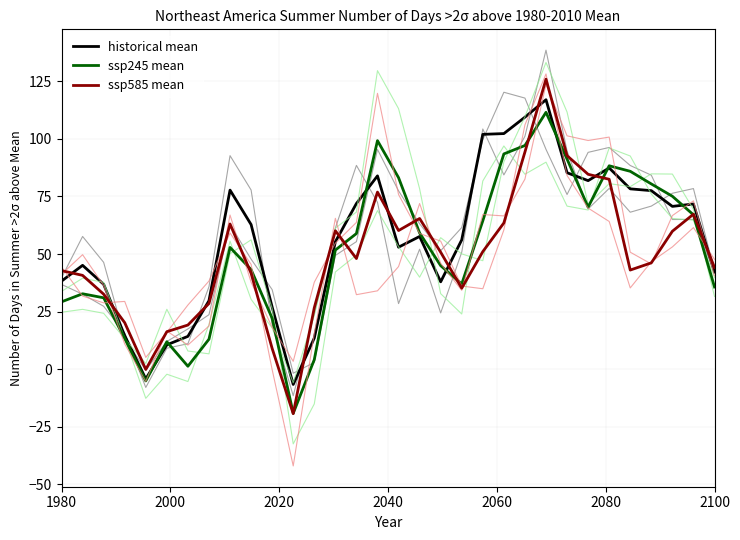

What is the lowest value of the ssp585 mean series?

-19.4